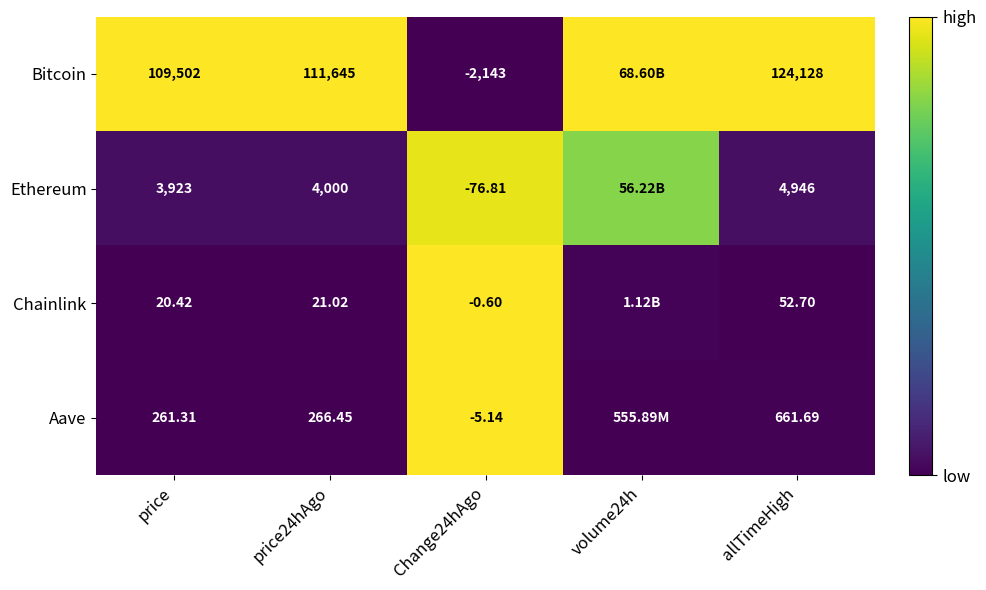

Between price24hAgo and allTimeHigh, which series saw the biggest shift?

Bitcoin